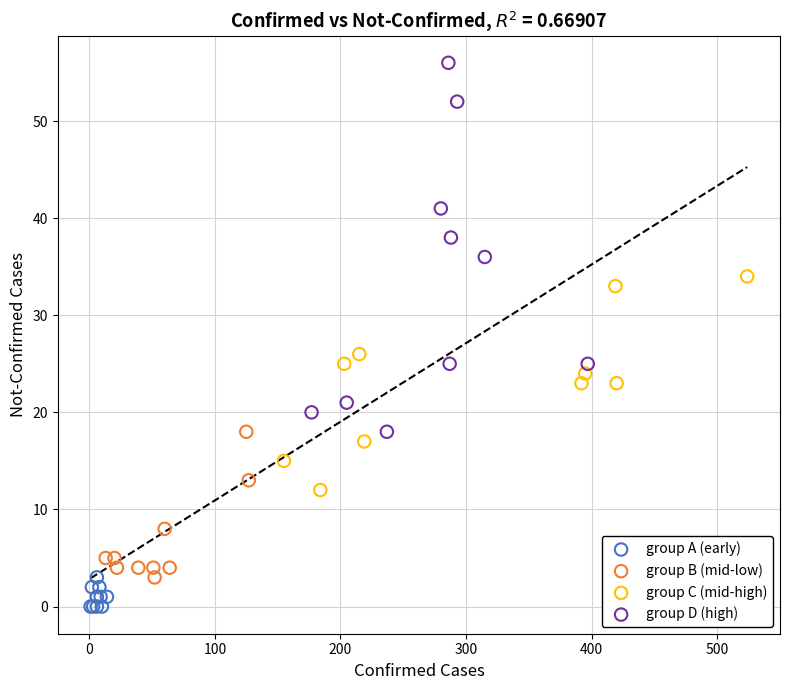

Which series contains the highest Y value?

group D (high)